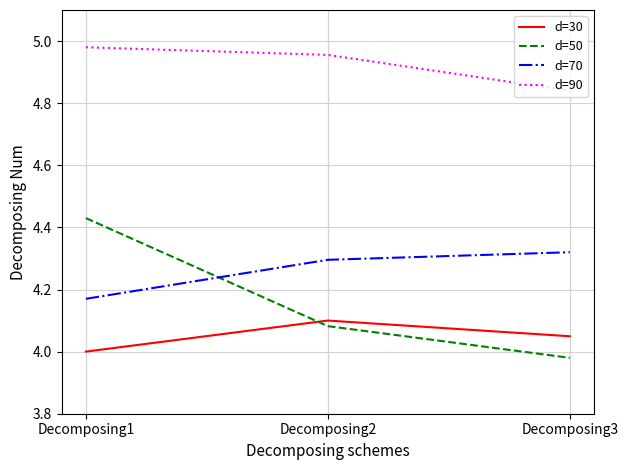

Rank the categories by d=50 value from highest to lowest.

Decomposing1, Decomposing2, Decomposing3